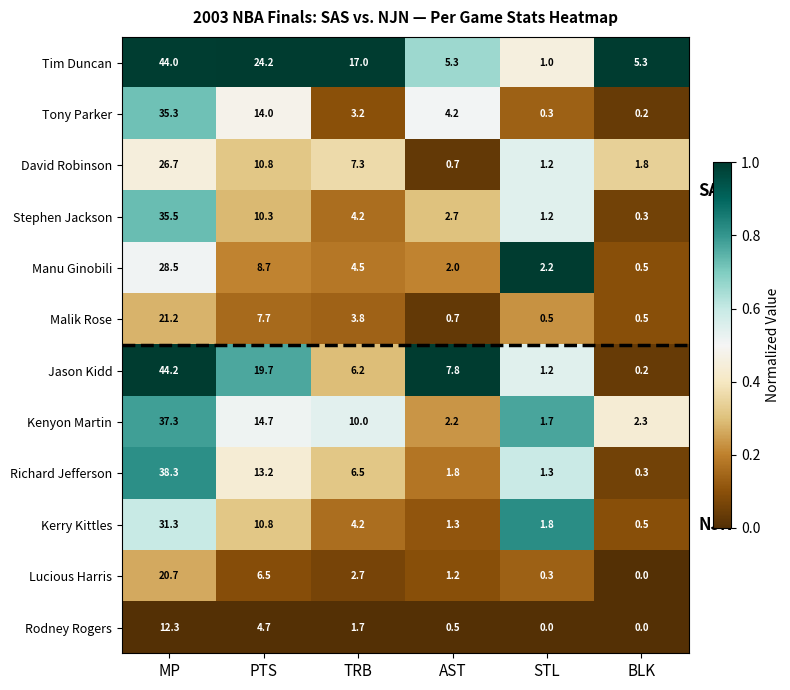

At which label does Lucious Harris reach its peak?

MP